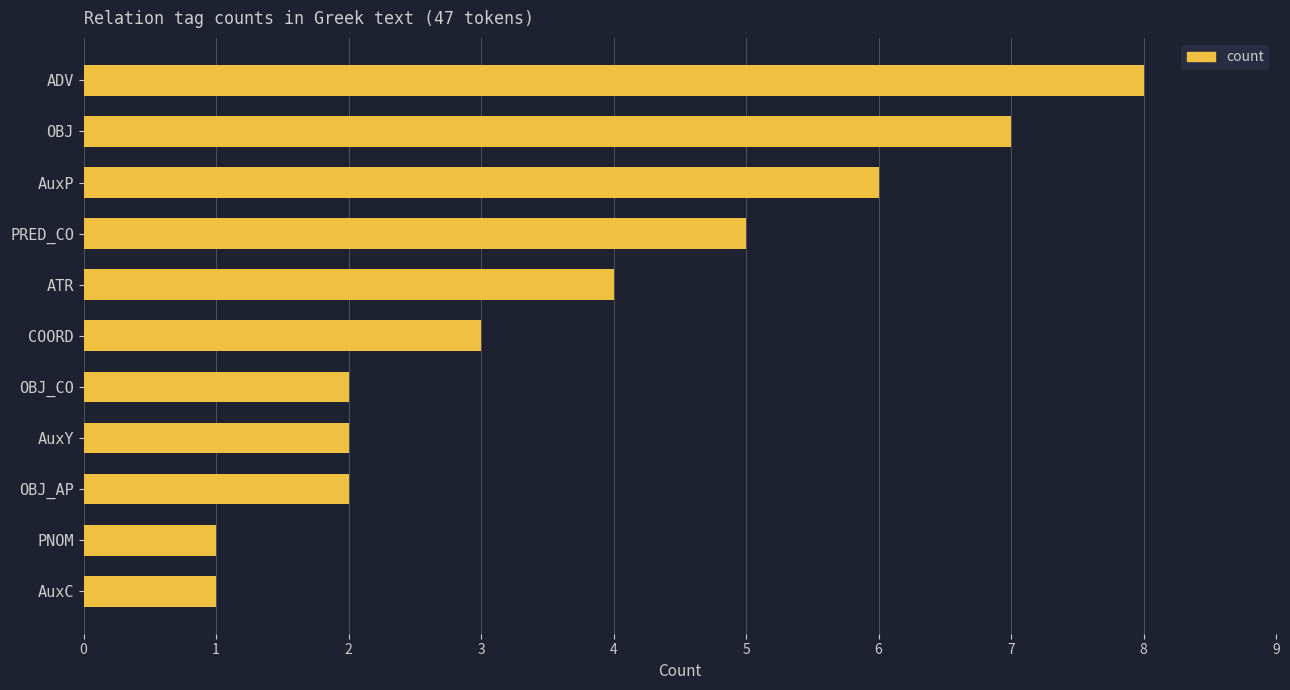

Reading top to bottom, transcribe all the data shown in this chart.

8	7	6	5	4	3	2	2	2	1	1